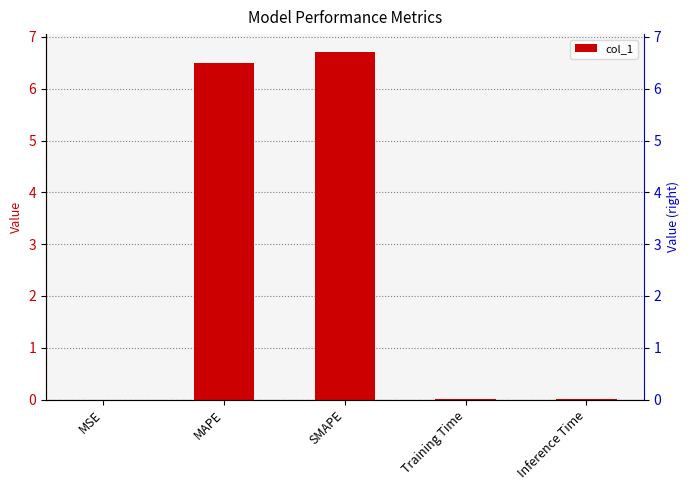

The value at Inference Time is 0.0. True or false?

False